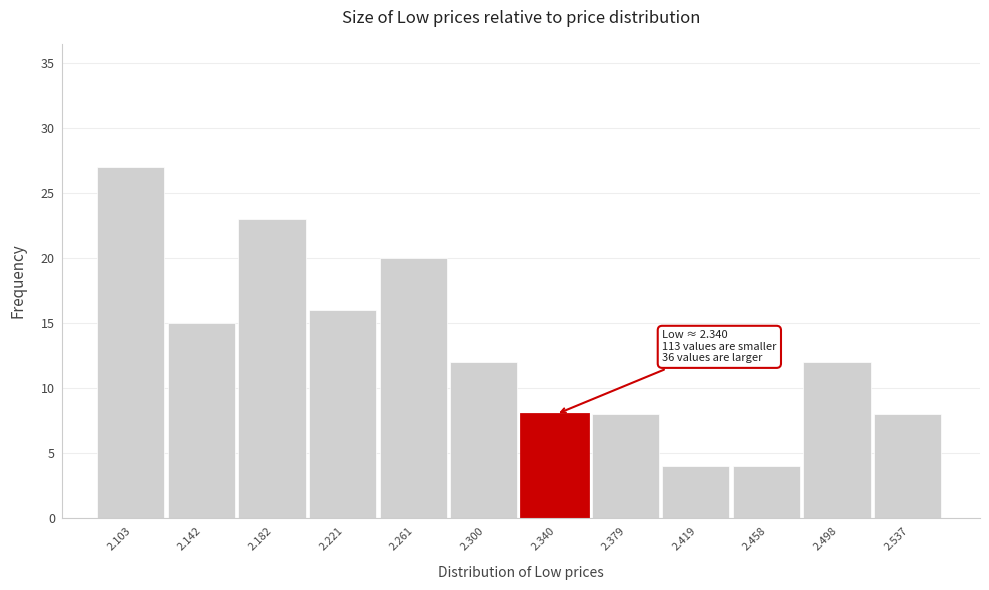

Which range on the x-axis has the tallest bar?

2.085 to 2.125